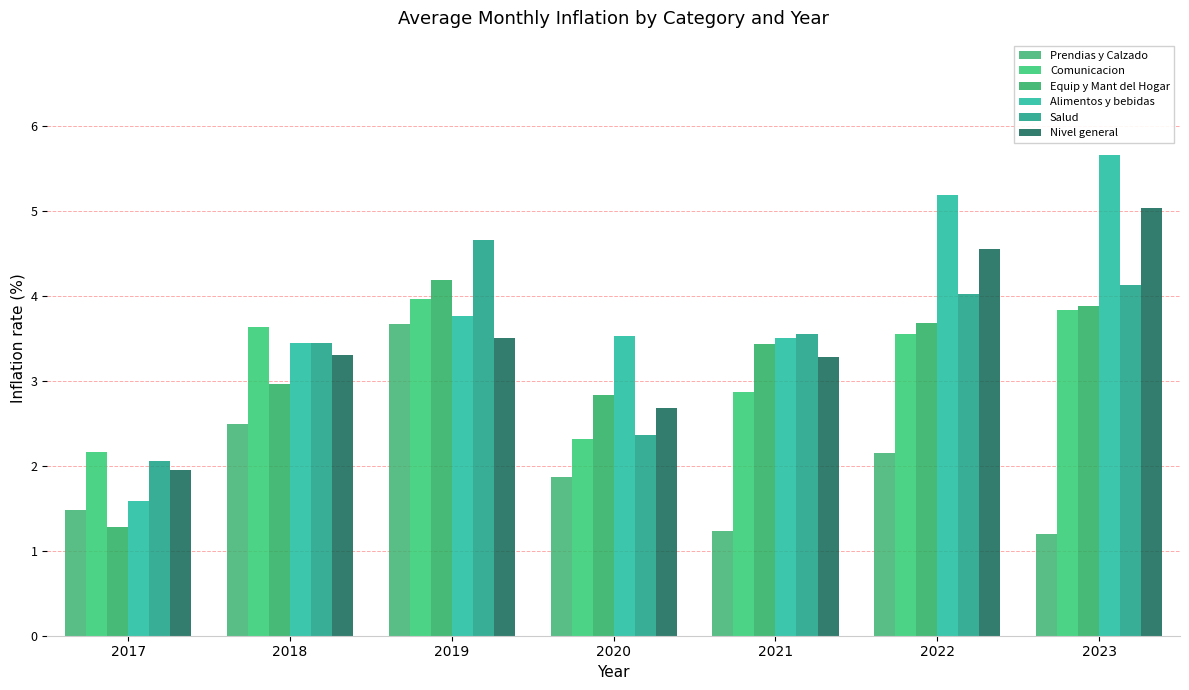

Reading right to left, what are all the values shown in this chart?

Prendias y Calzado: 1.2	2.1	1.2	1.9	3.7	2.5	1.5
Comunicacion: 3.8	3.5	2.9	2.3	4.0	3.6	2.2
Equip y Mant del Hogar: 3.9	3.7	3.4	2.8	4.2	3.0	1.3
Alimentos y bebidas: 5.7	5.2	3.5	3.5	3.8	3.4	1.6
Salud: 4.1	4.0	3.5	2.4	4.7	3.4	2.0
Nivel general: 5.0	4.5	3.3	2.7	3.5	3.3	1.9